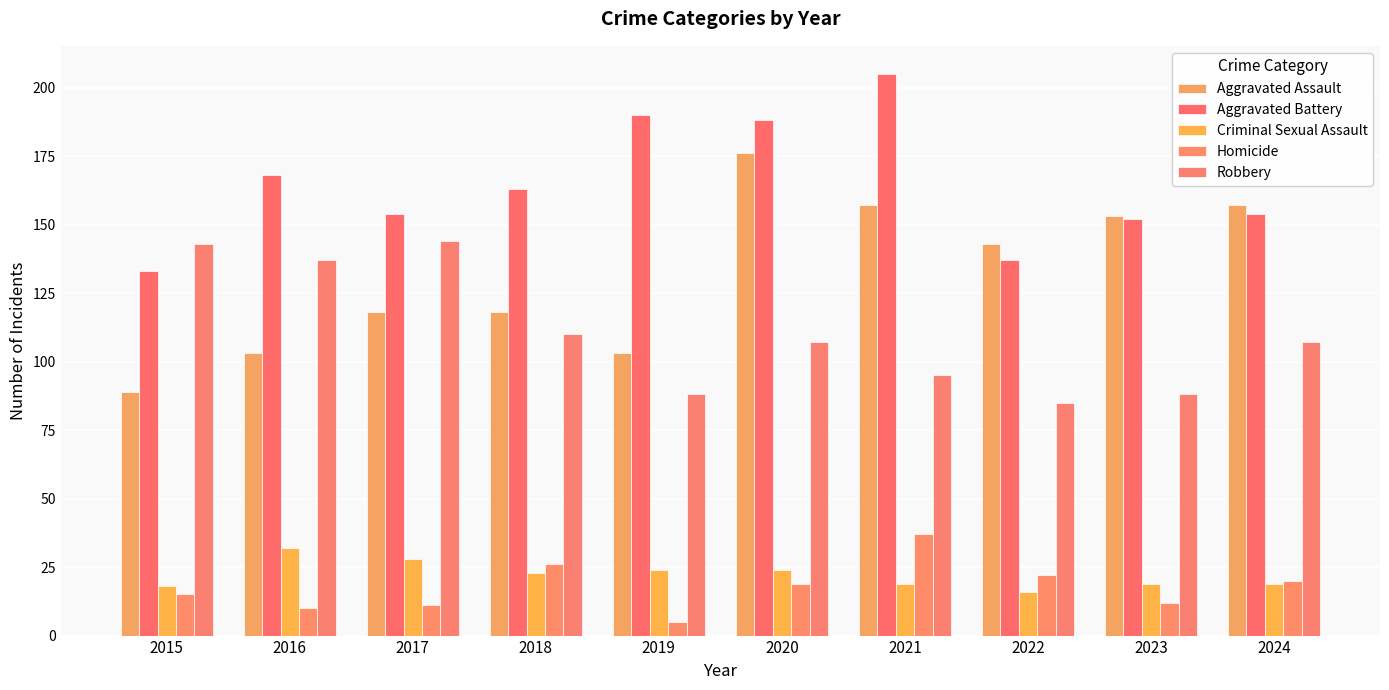

At which category does the chart reach its peak across all series?

2021